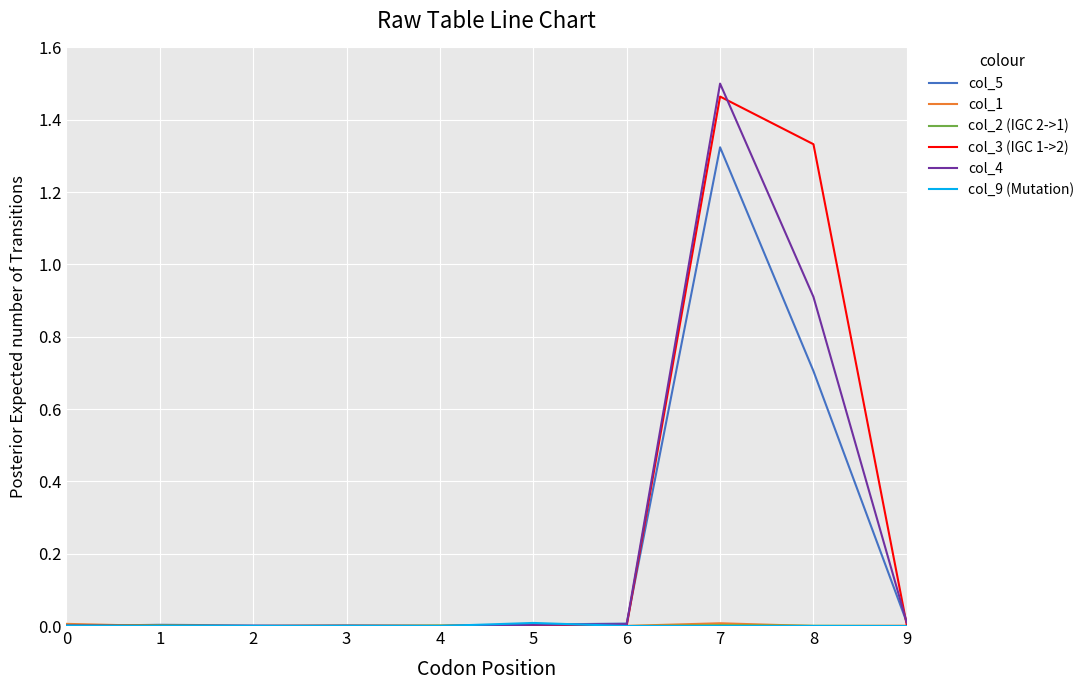

At which category is the sum across all series the highest?

7